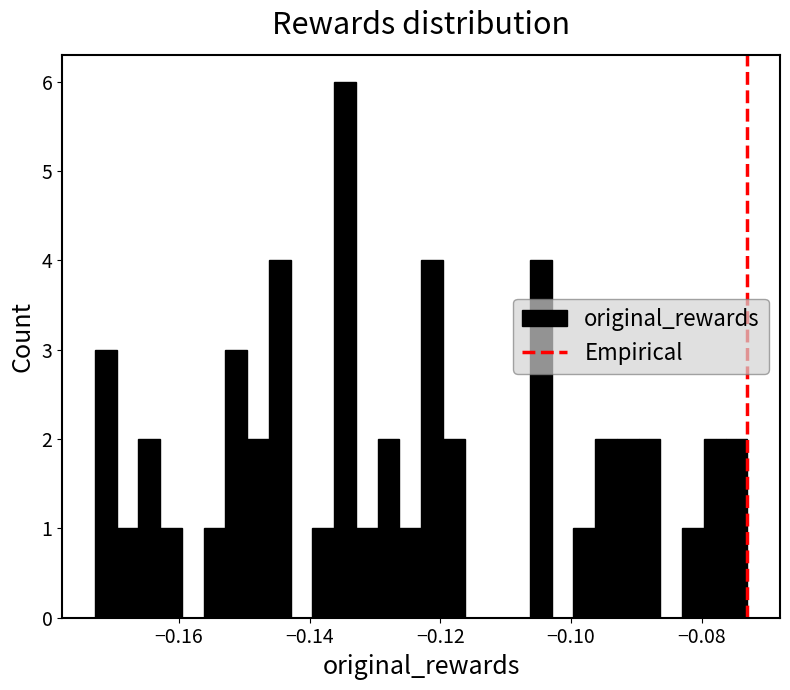

Around what value on the x-axis is the tallest bar? Give the approximate position of its centre, as read against the axis.

-0.134